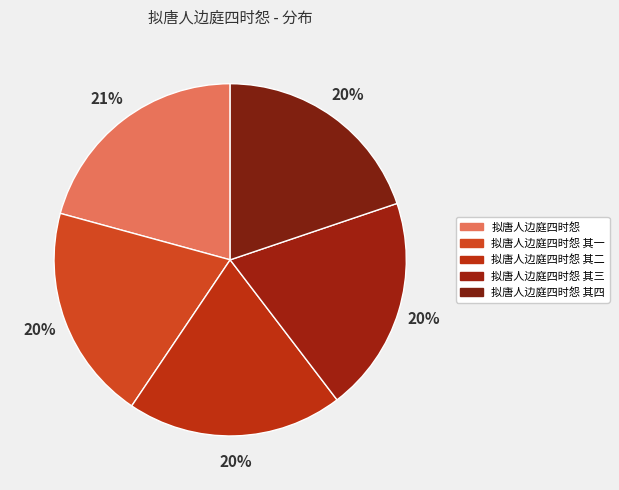

To the nearest percent, what percentage of the pie is 拟唐人边庭四时怨 其一?

20%